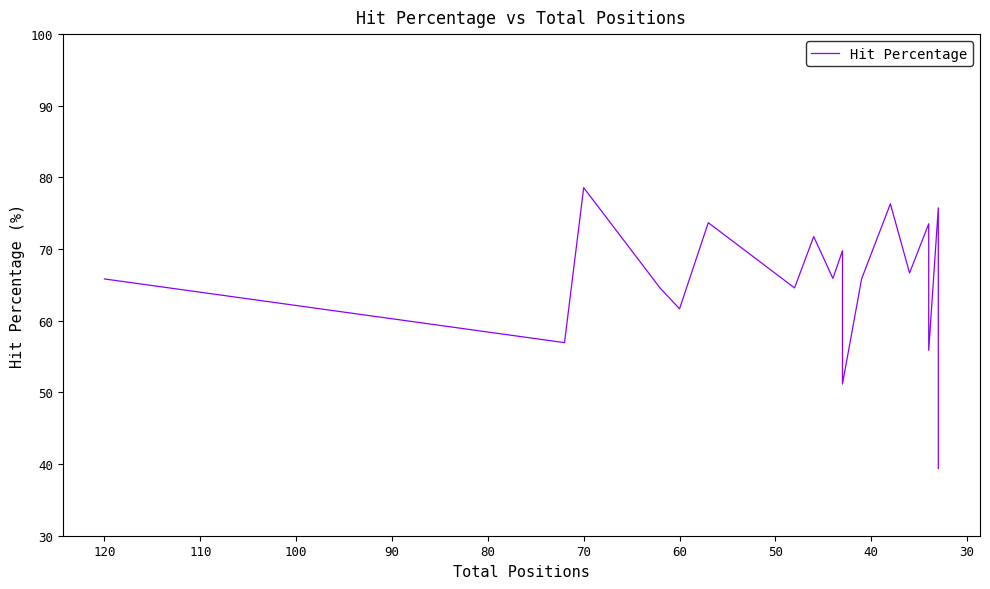

Does the chart have visible grid lines?

No